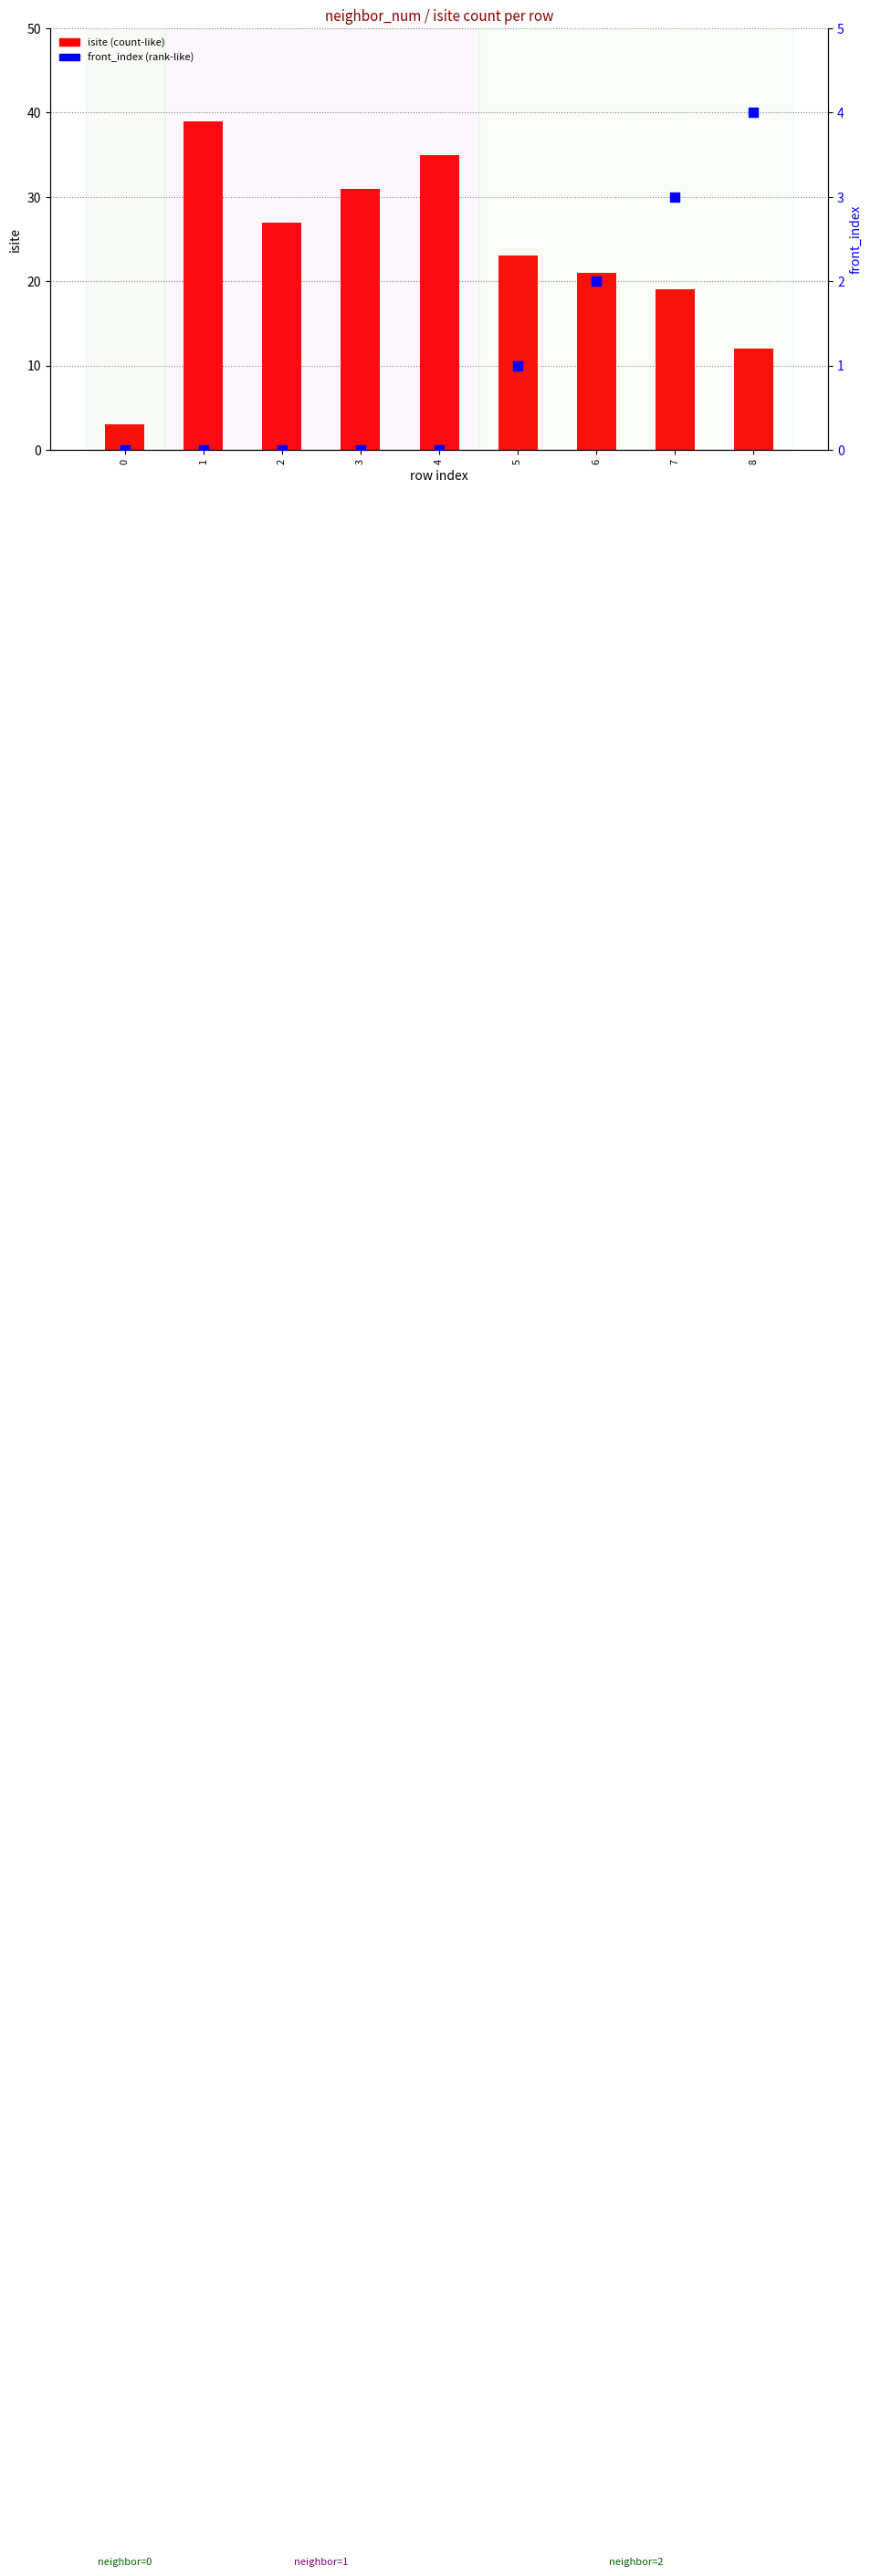

Which series contains the lowest Y value?

front_index